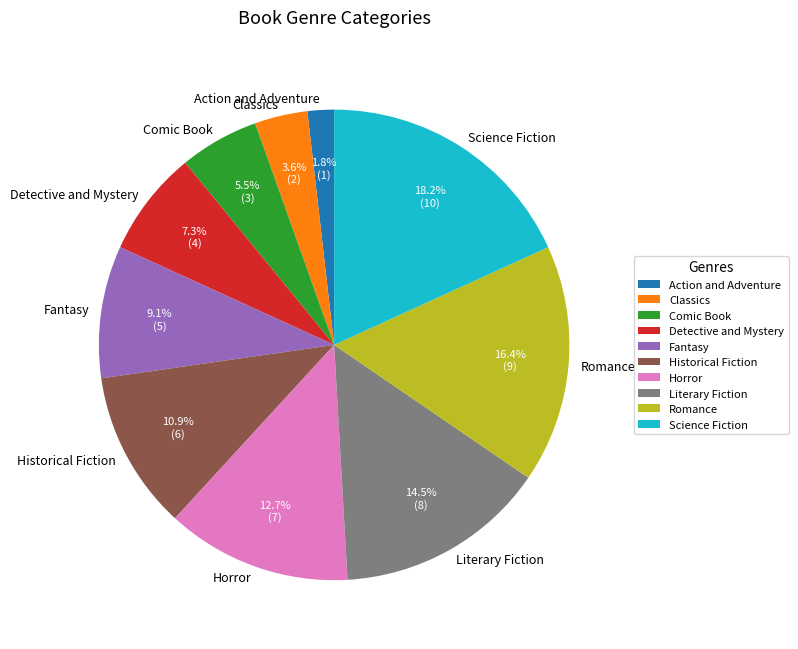

Is it true that Classics is 4% of the pie?

True